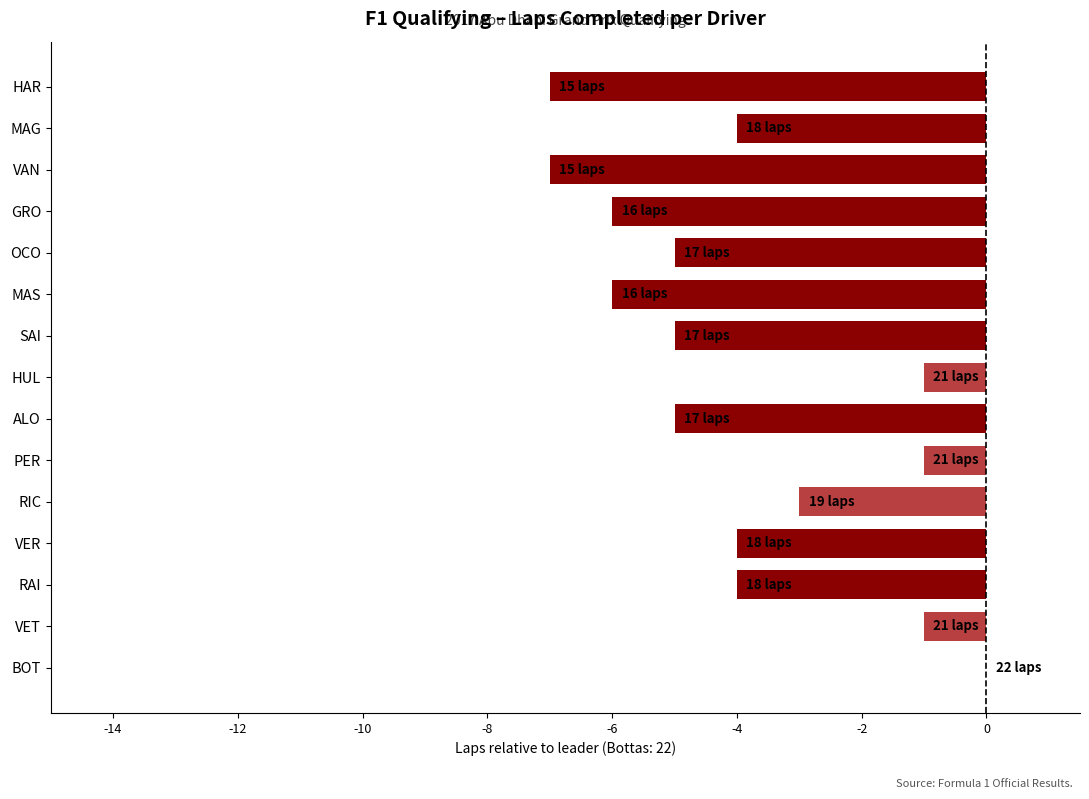

Are the bars grouped side by side (vs. stacked)?

No